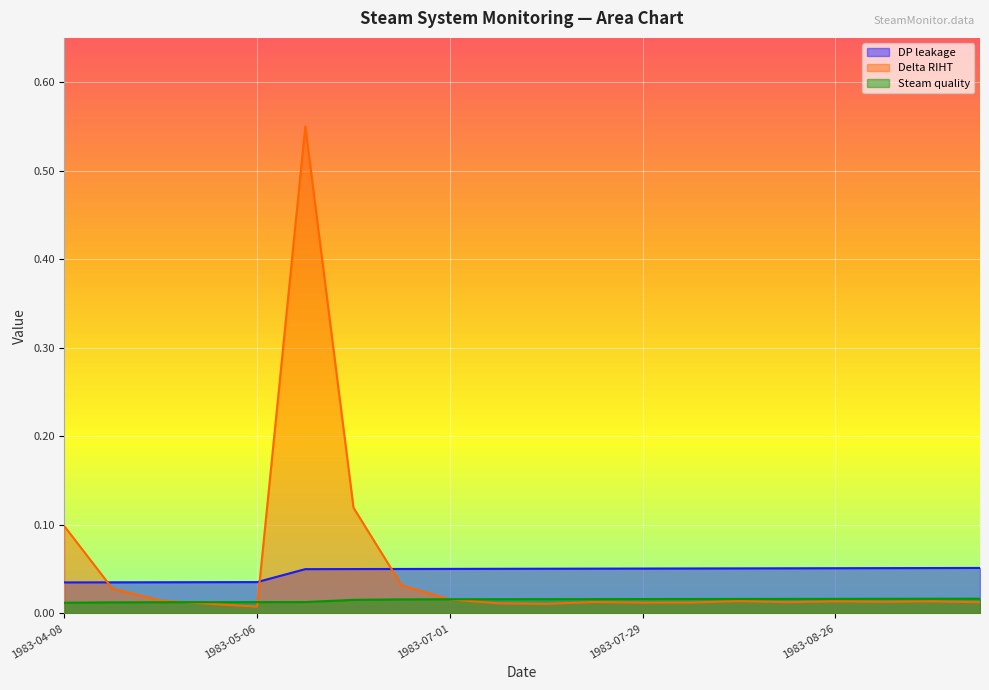

The Steam quality series shows 0.0 at 1983-07-22. True or false?

True